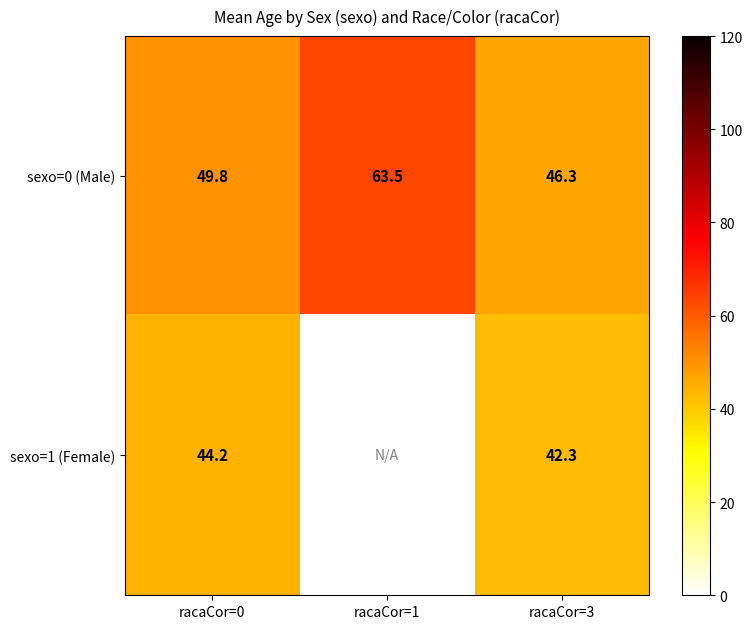

What is the total value across all series at racaCor=3?

88.6